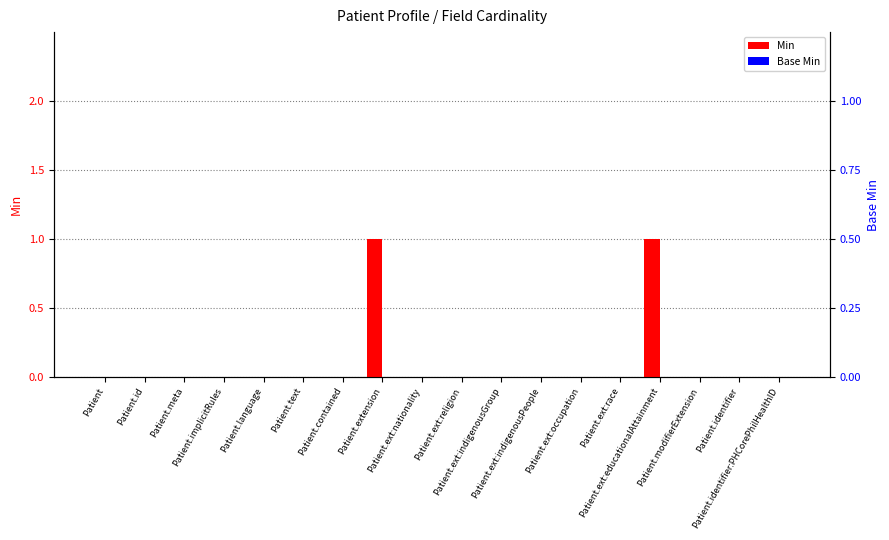

Rank the categories by Base Min value from lowest to highest.

Patient, Patient.id, Patient.meta, Patient.implicitRules, Patient.language, Patient.text, Patient.contained, Patient.extension, Patient.ext:nationality, Patient.ext:religion, Patient.ext:indigenousGroup, Patient.ext:indigenousPeople, Patient.ext:occupation, Patient.ext:race, Patient.ext:educationalAttainment, Patient.modifierExtension, Patient.identifier, Patient.identifier:PHCorePhilHealthID